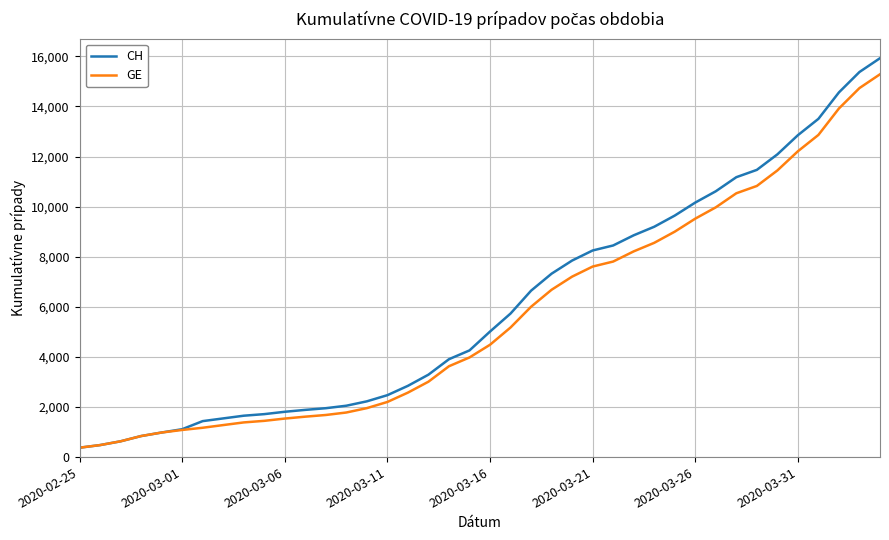

Which series has the widest spread of values?

CH